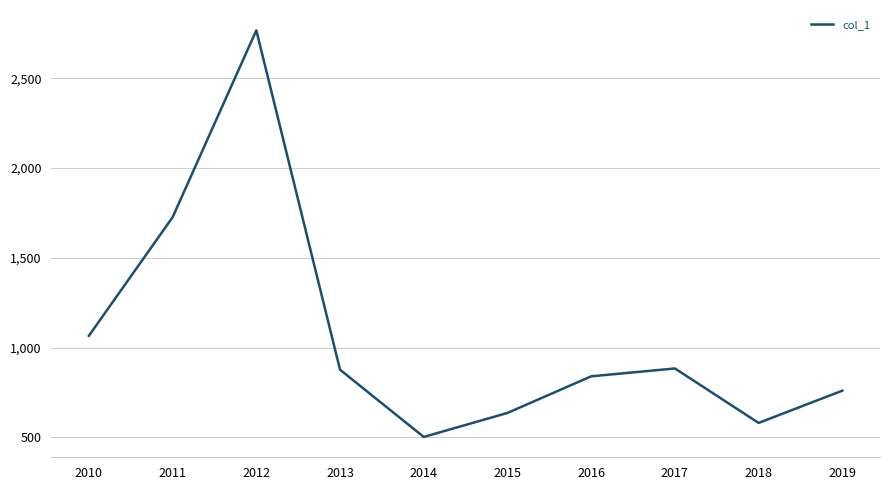

Is it true that the value at 2019 is 508.0?

False